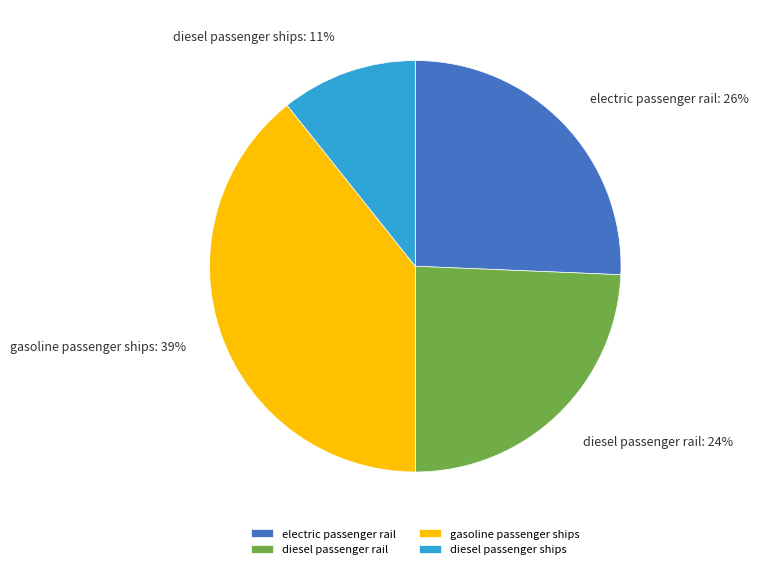

Combined, do electric passenger rail and gasoline passenger ships account for over 50%?

Yes